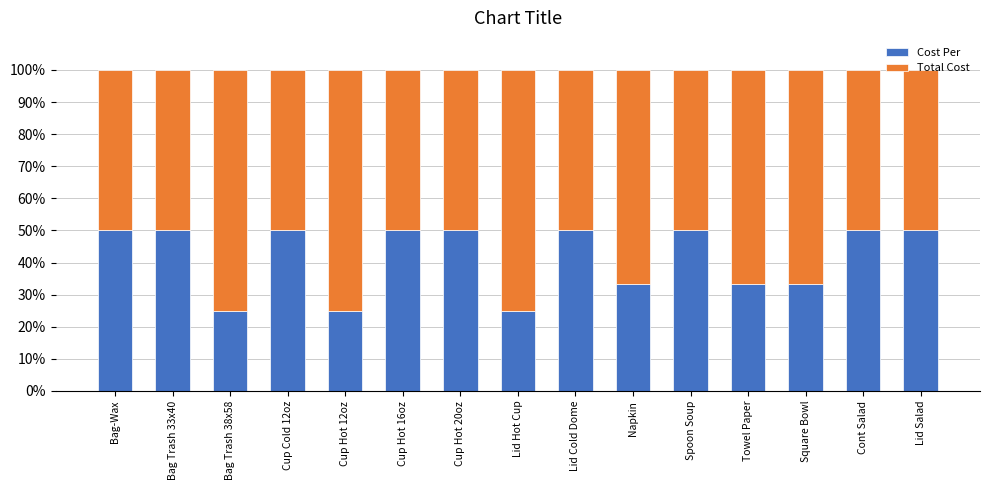

Are the bars horizontal?

No